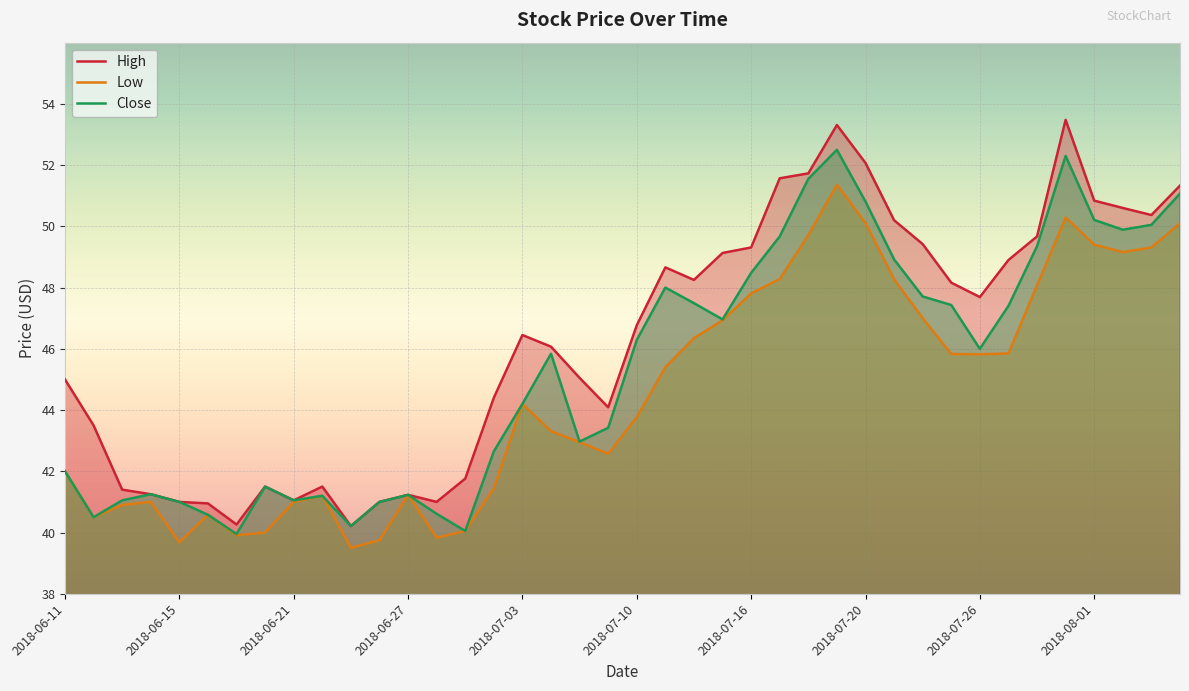

The value of Close at 2018-07-16 is 48.5. True or false?

True